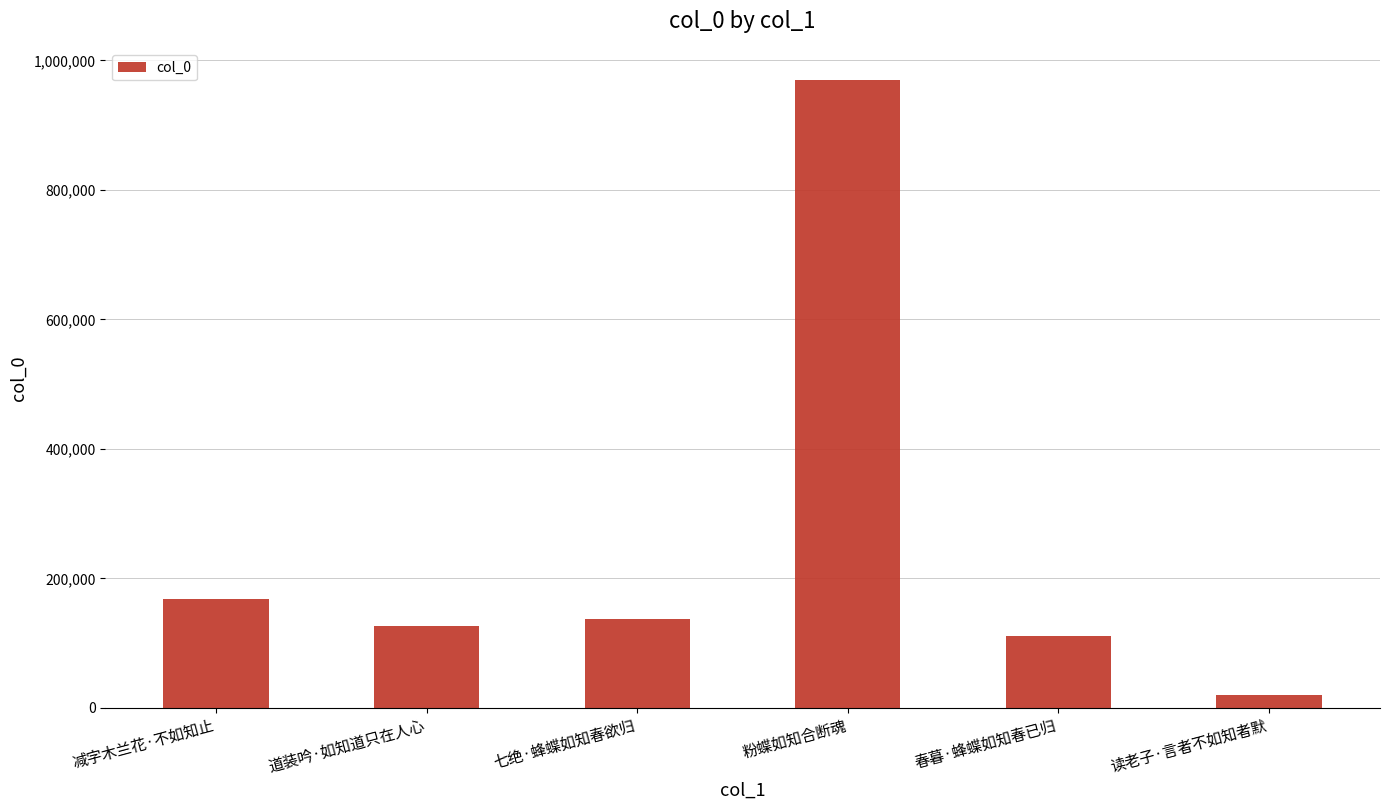

What is the value of the 6th bar from the left?

19280